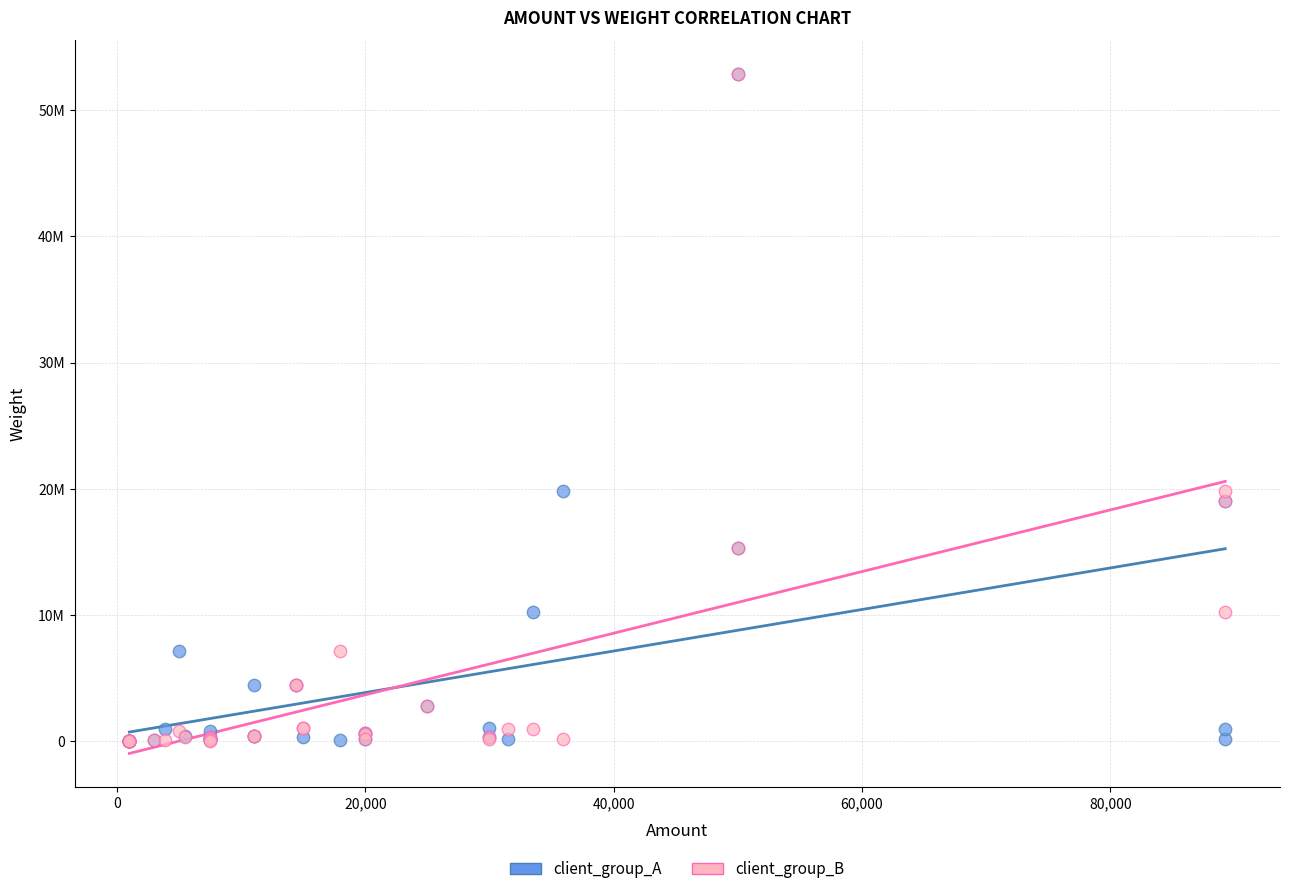

What are all the series names shown in the legend?

client_group_A, client_group_B